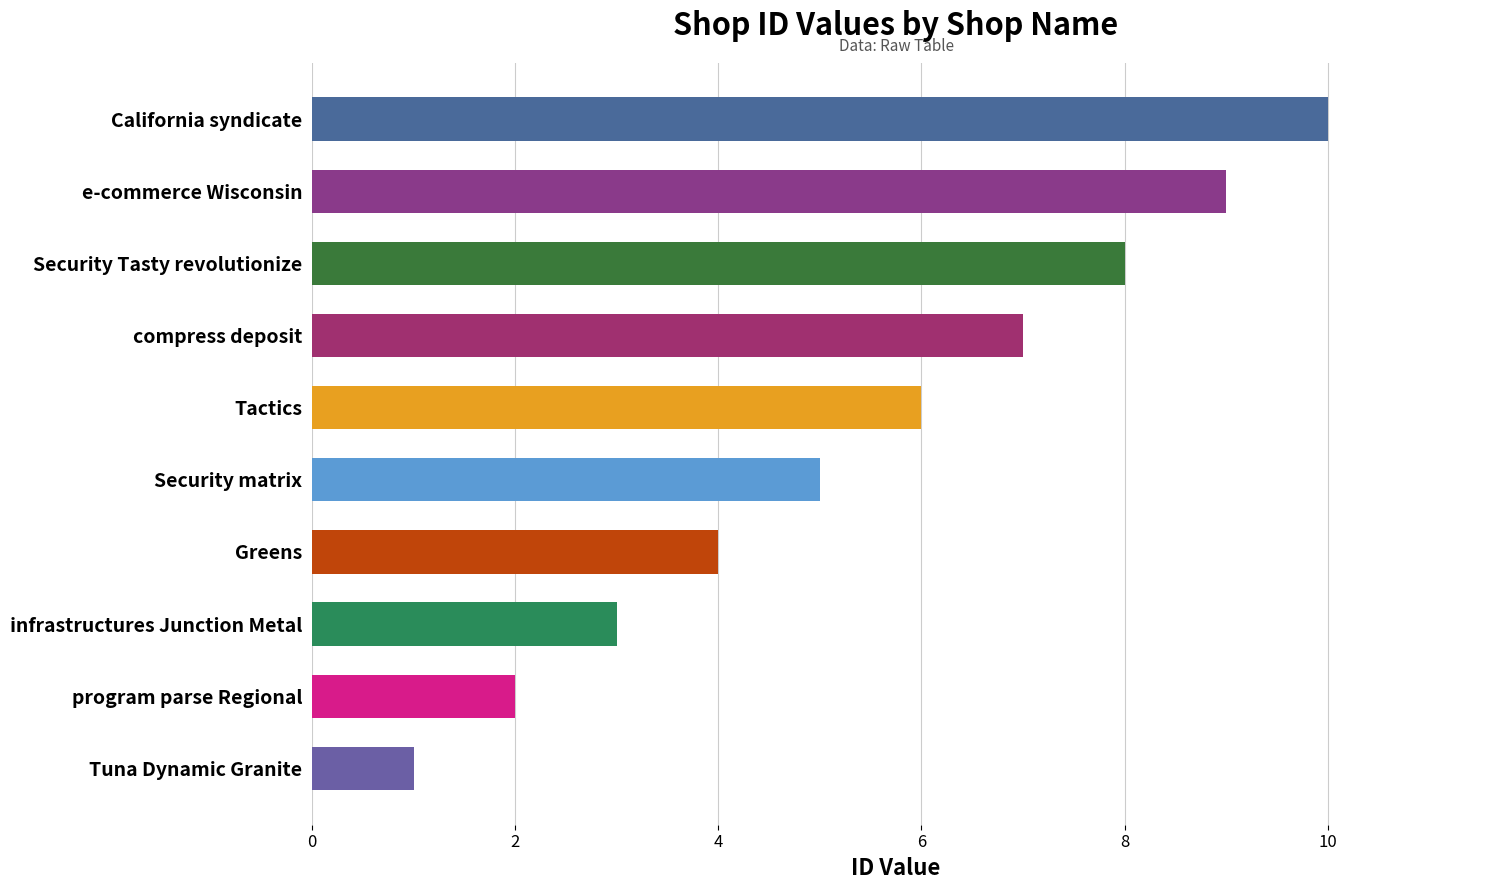

Which label corresponds to the largest value in the chart?

California syndicate